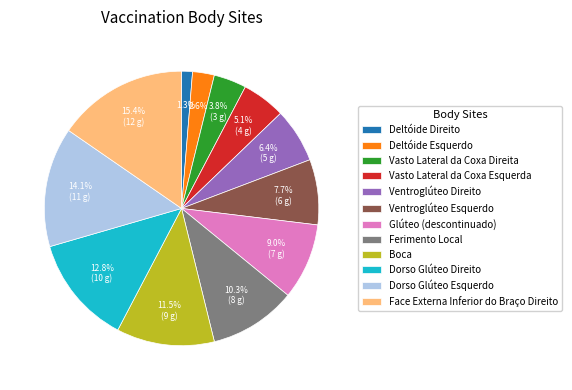

Is it true that Glúteo (descontinuado) is 19% of the pie?

False